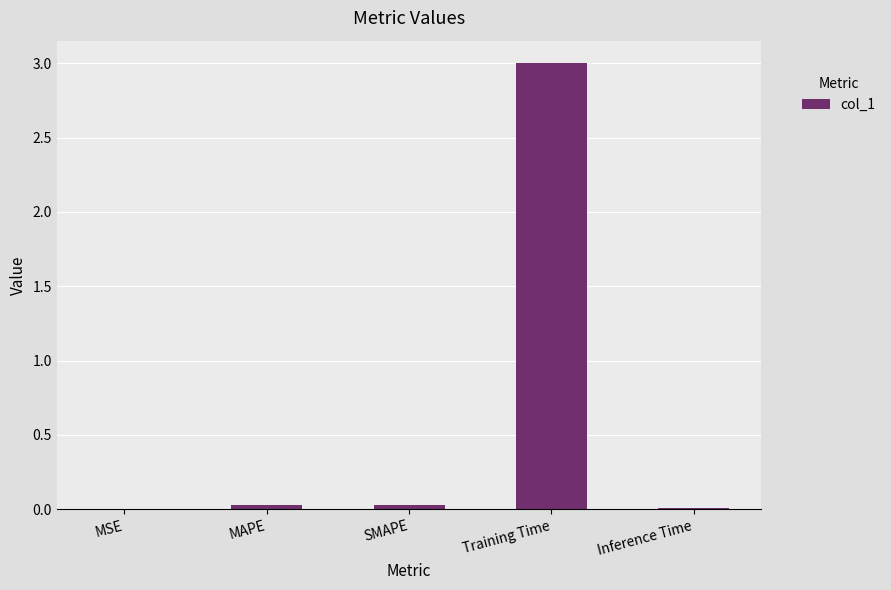

What is the sum of the values at MAPE and Training Time?

3.0